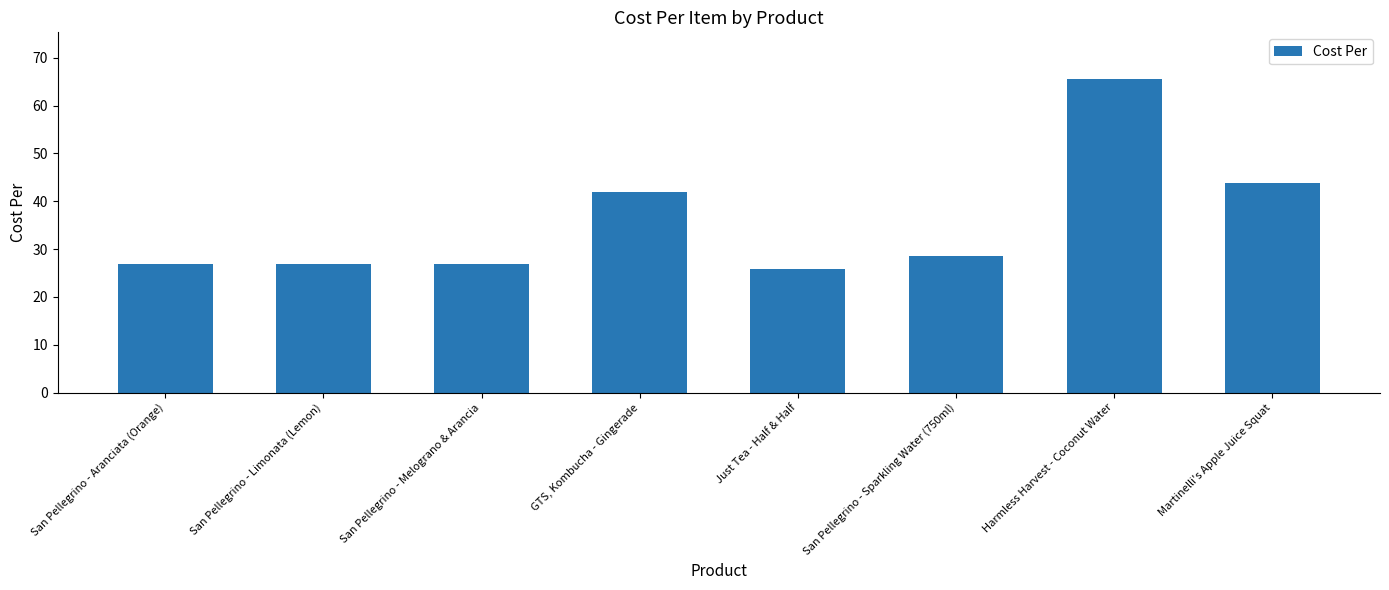

What is the average value?

35.8